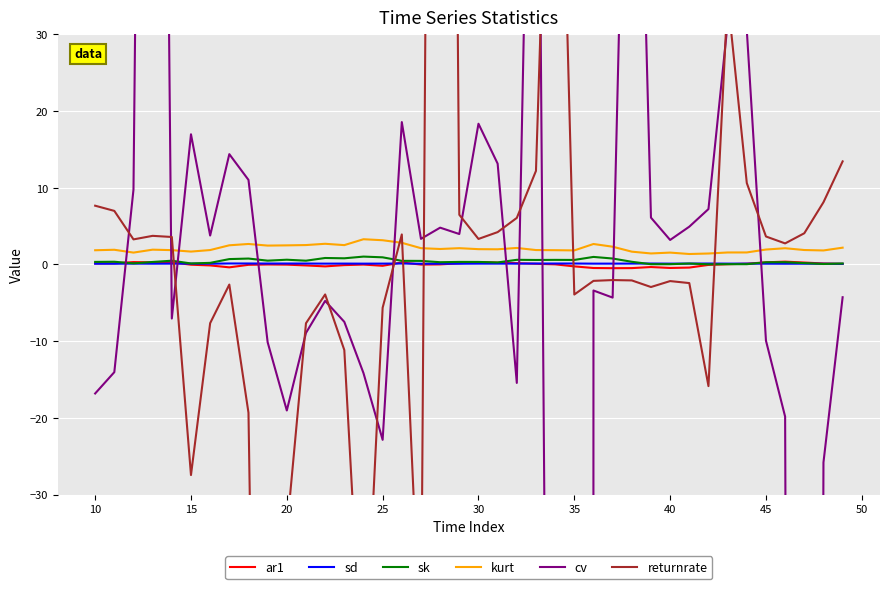

What is the sum of the sk values at 10 and 25?

1.3